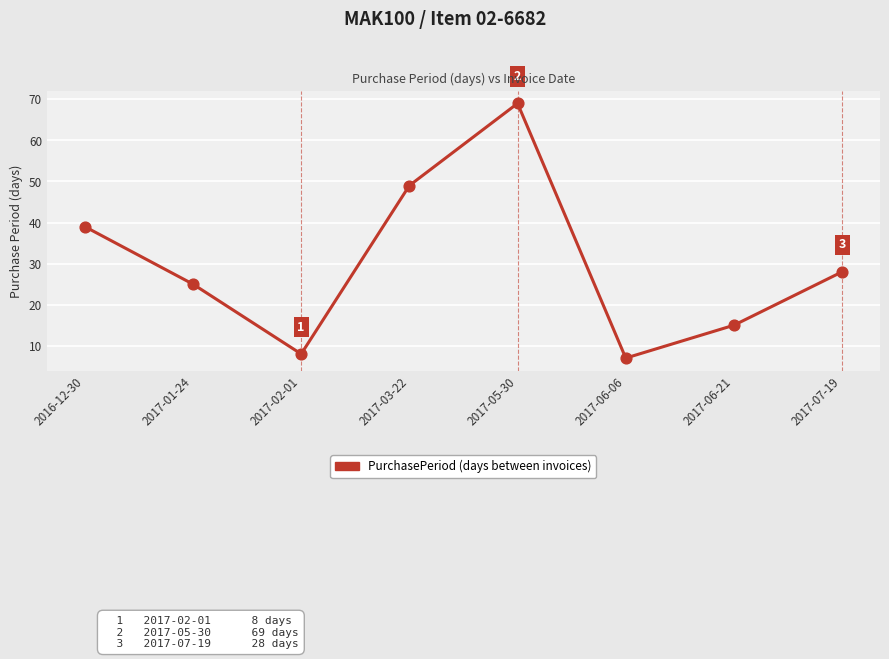

What is the ratio of the value at 2017-06-21 to the value at 2017-05-30?

0.2